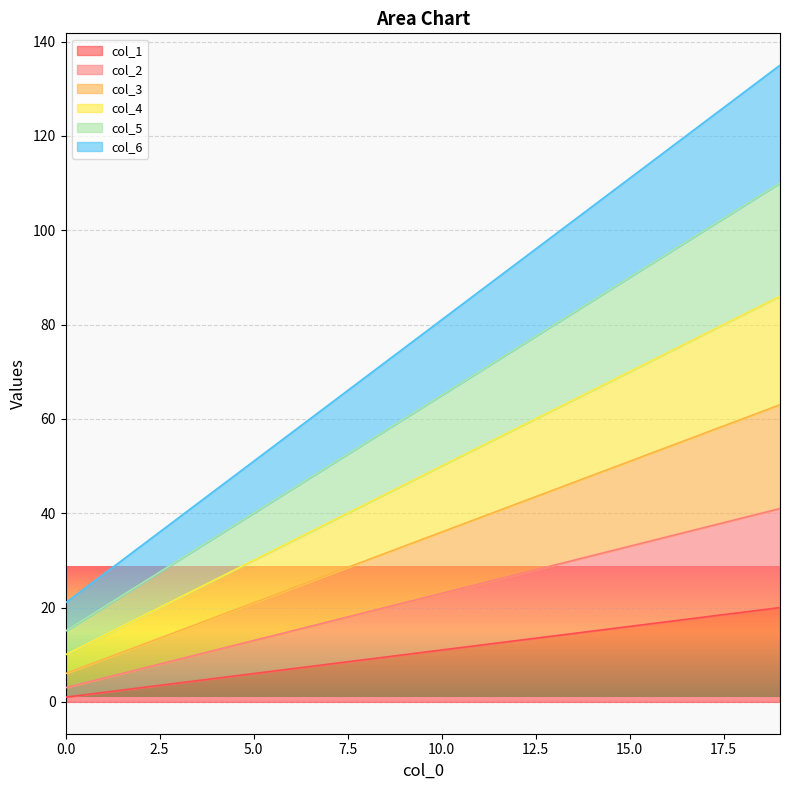

True or false: col_6 and col_1 cross at least once.

False